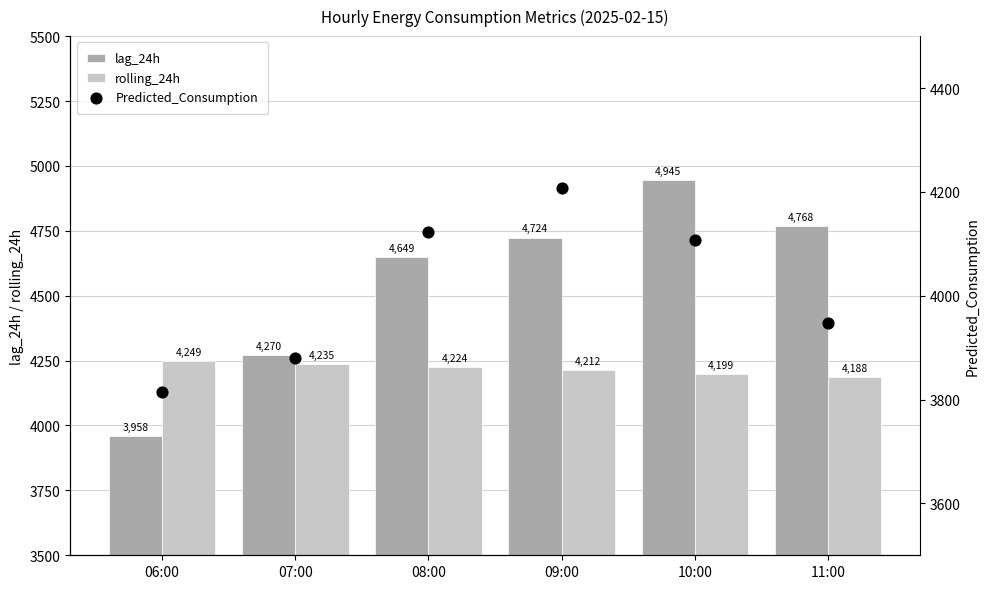

At how many categories does at least one series exceed 4251?

5